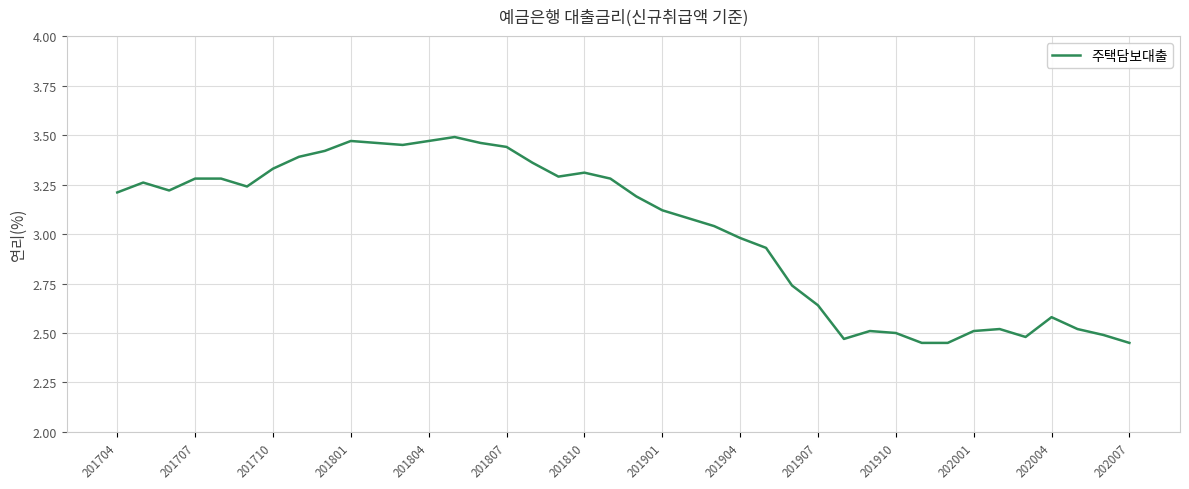

What is the difference between the maximum and minimum values?

1.0